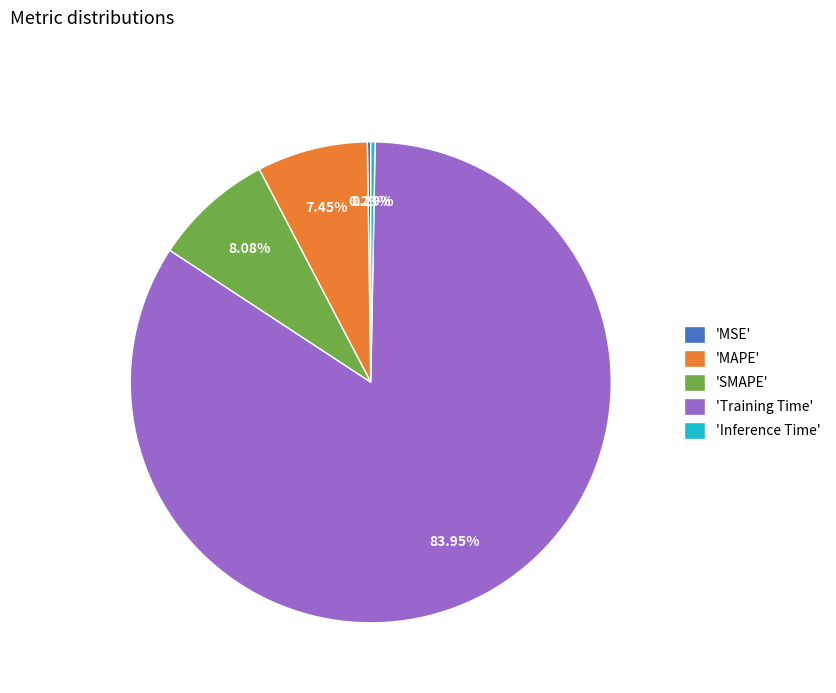

Does any single category account for the majority?

Yes